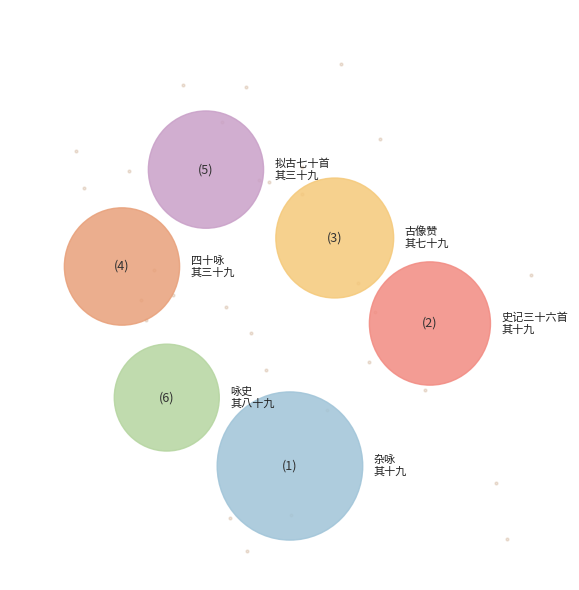

What percentage do 史记三十六首 其十九 王蠋 and 古像赞二百零五首 其七十九 王右军 together represent?

33.0%